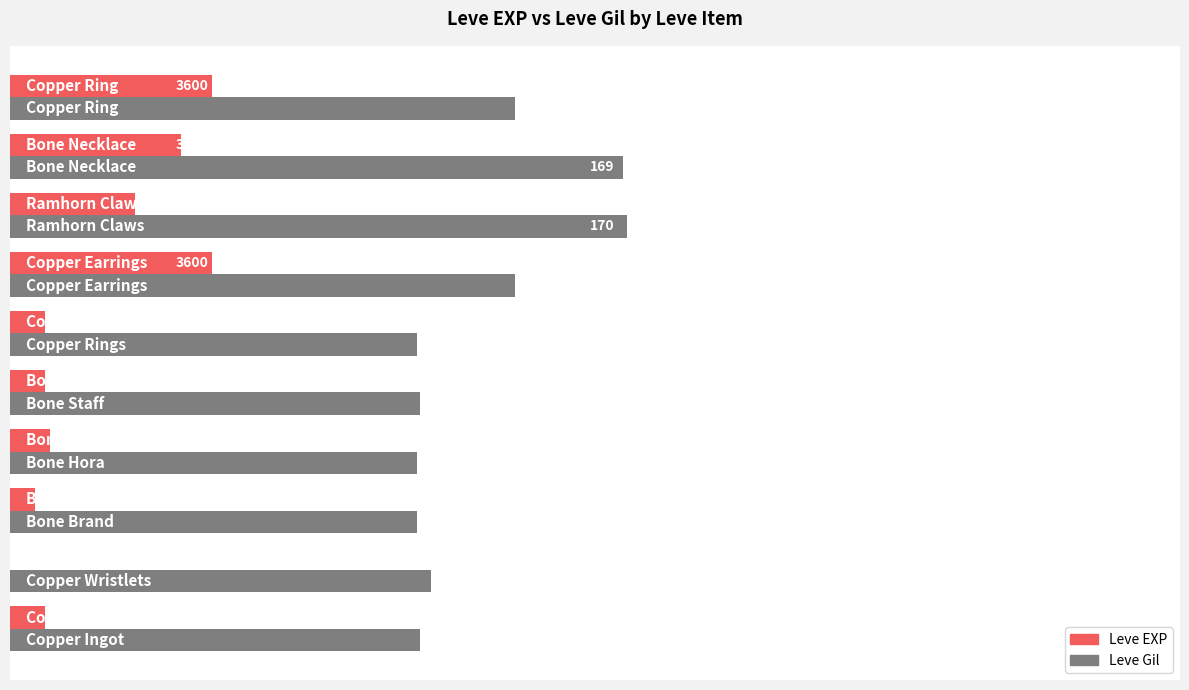

What are all the series names shown in the legend?

Leve EXP, Leve Gil